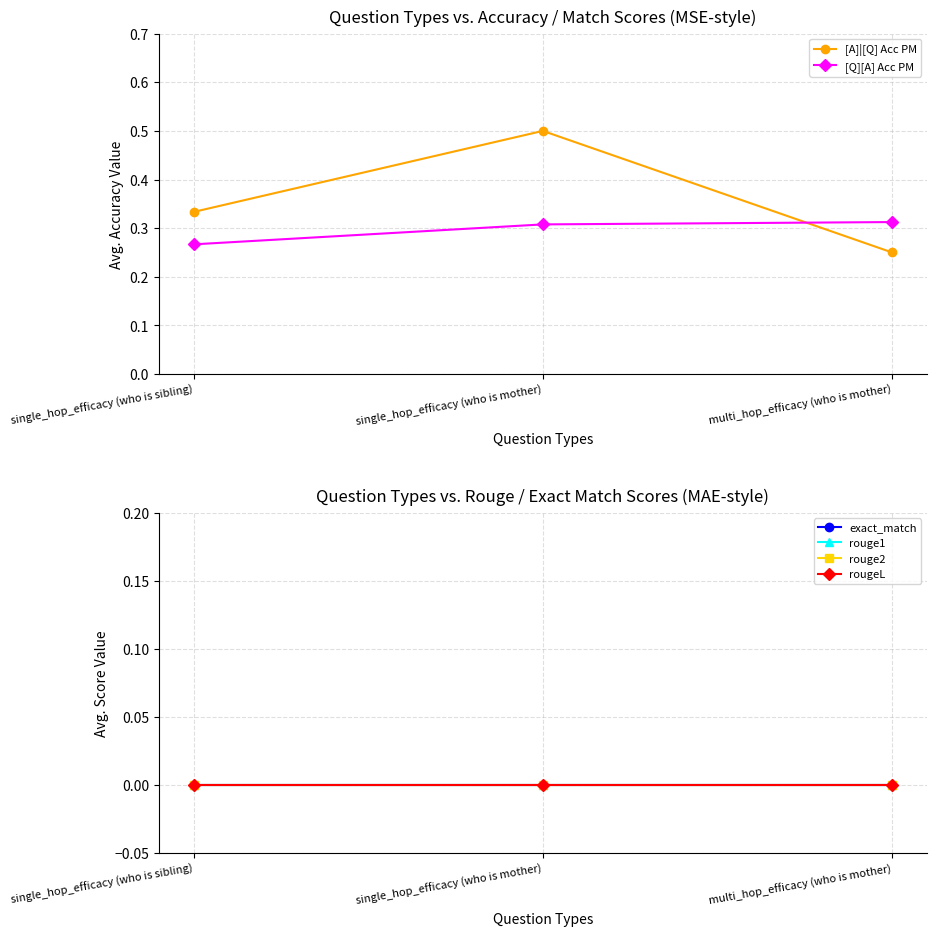

At which category is the sum across all series the highest?

single_hop_efficacy (who is mother)